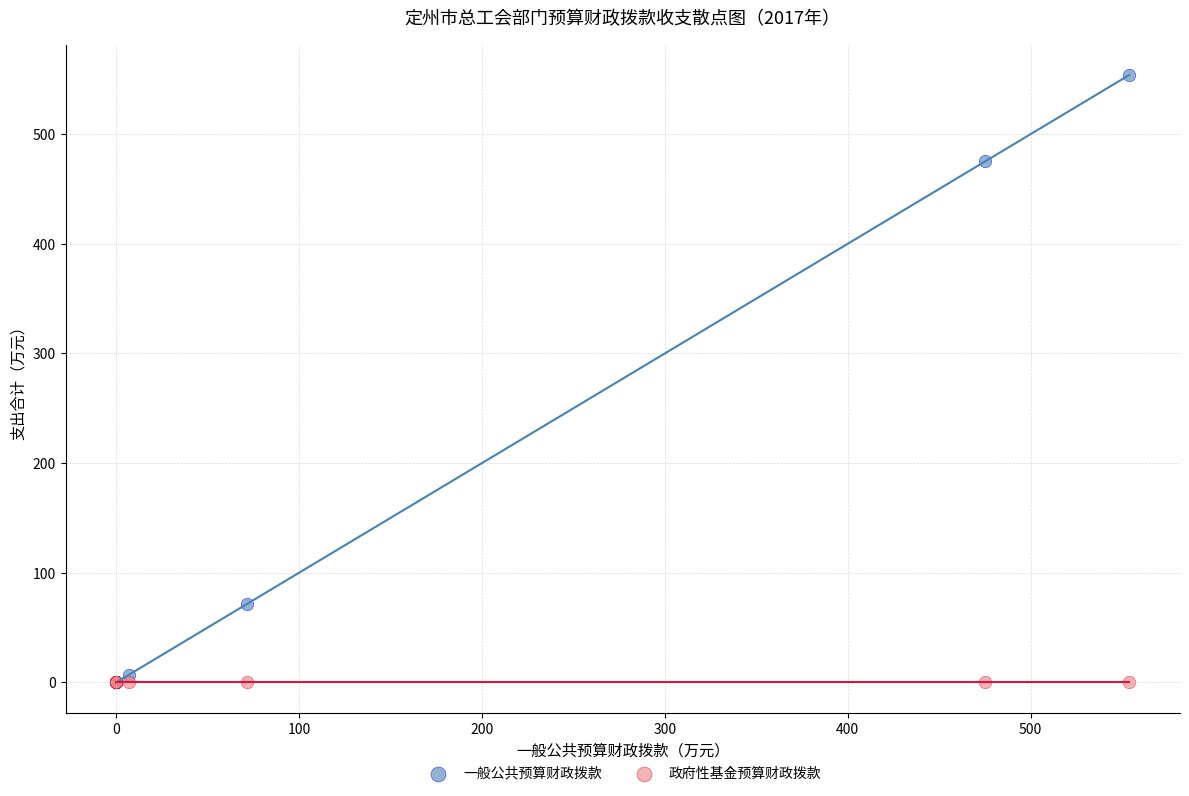

Across all series, what Y value is closest to 277?

475.2